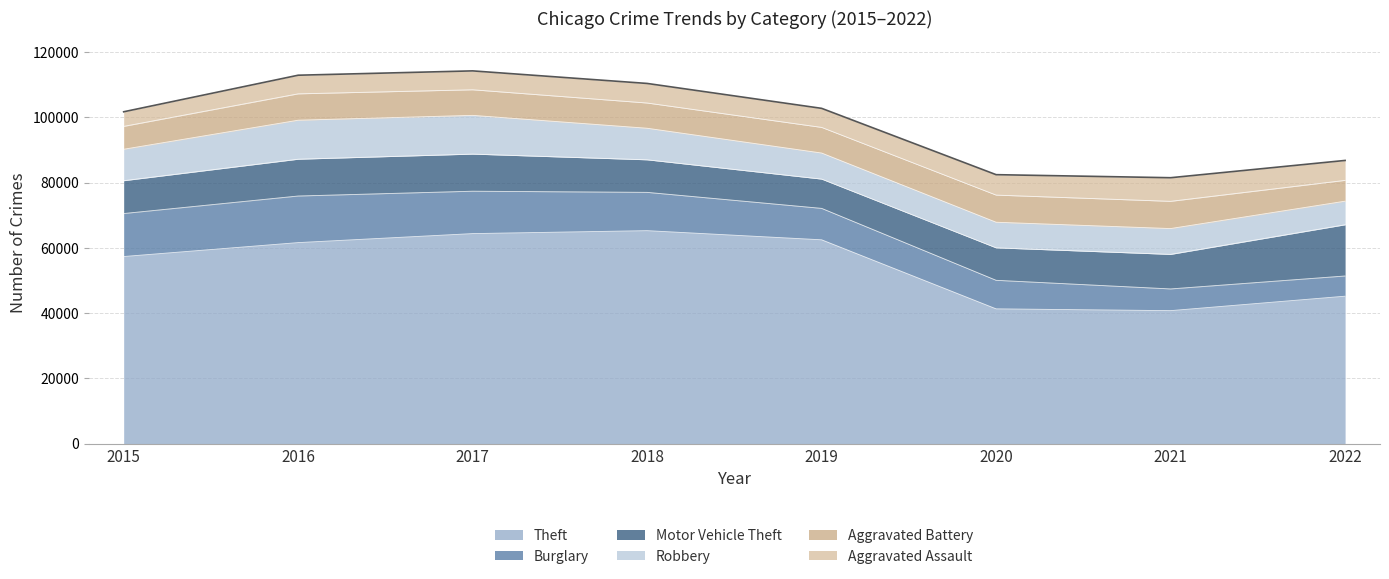

True or false: Burglary has more than 1 points higher than both neighbors.

False